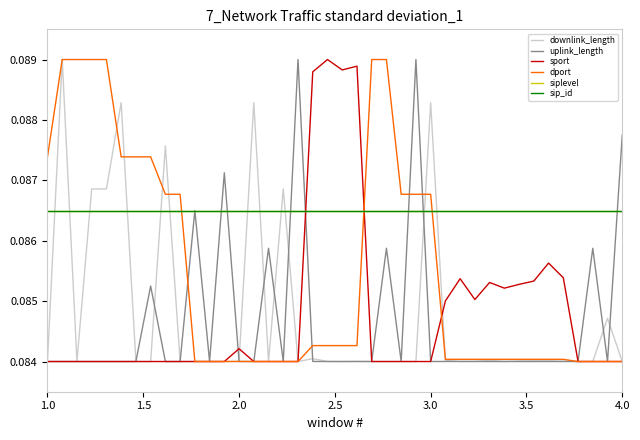

At which category does the chart reach its minimum across all series?

2.0